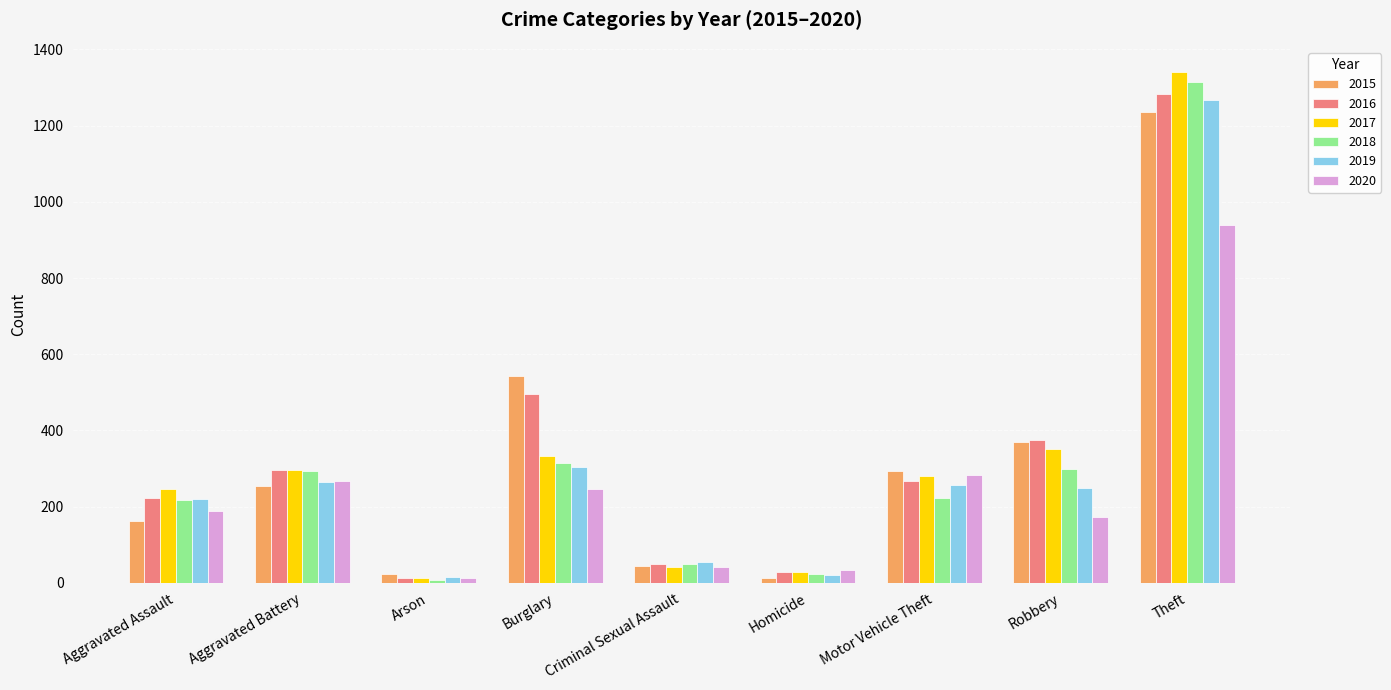

What is the label of the 7th bar from the left?

Motor Vehicle Theft